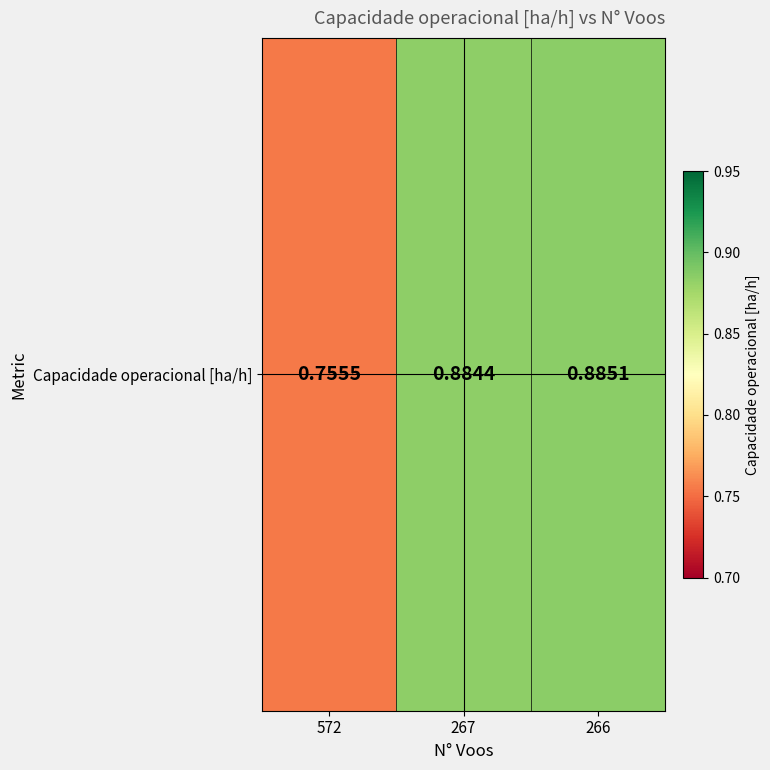

Reading left to right, transcribe all the data shown in this chart.

572=0.8	267=0.9	266=0.9